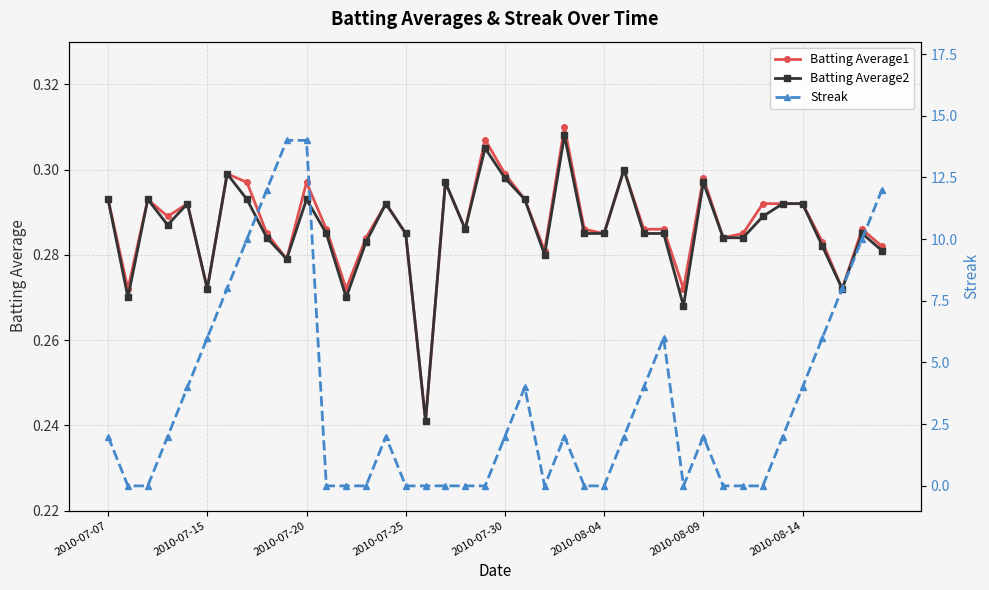

True or false: Batting Average1 has more than 0 points higher than both neighbors.

True